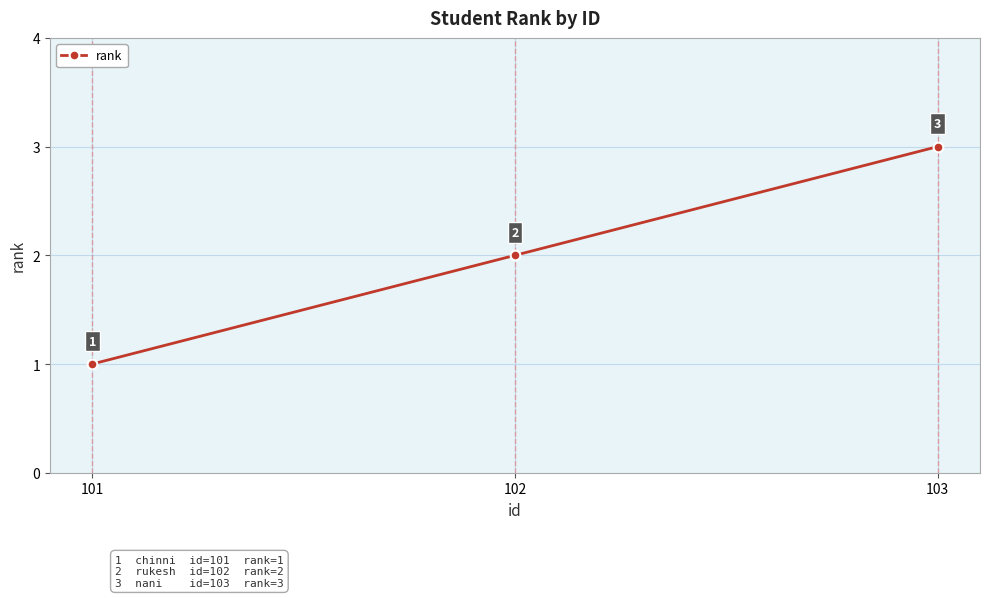

What is the difference between the maximum and minimum values?

2